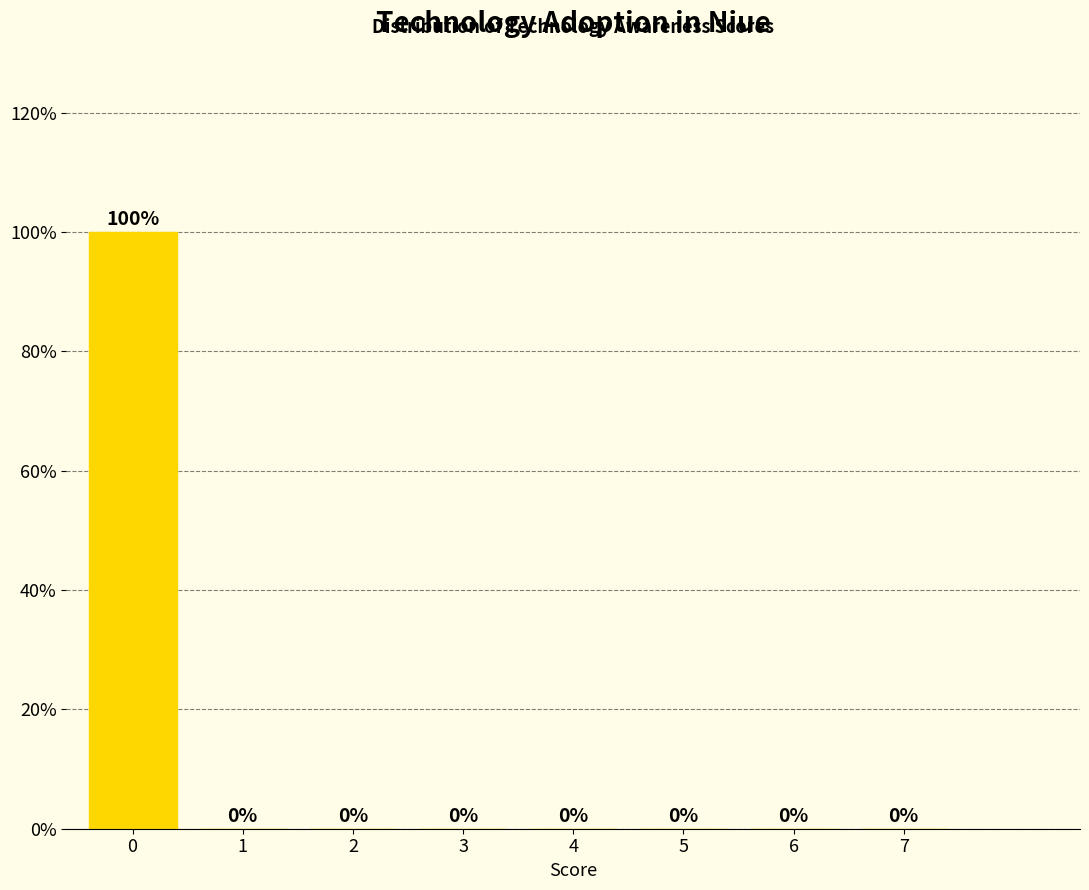

Reading left to right, list all the values displayed in this chart.

0=100	1=0	2=0	3=0	4=0	5=0	6=0	7=0